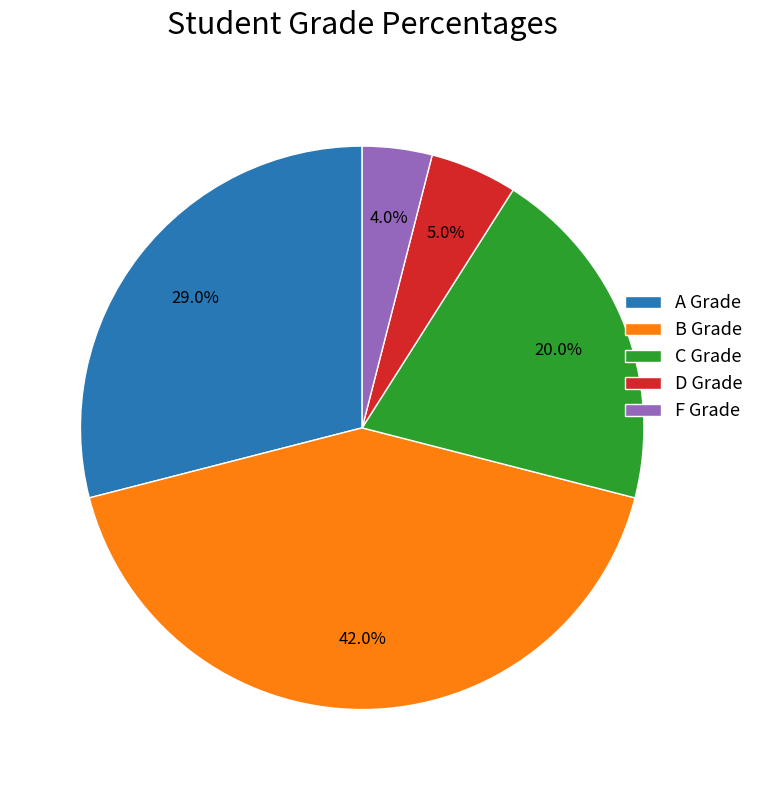

To the nearest percent, what percentage of the pie is D?

5%